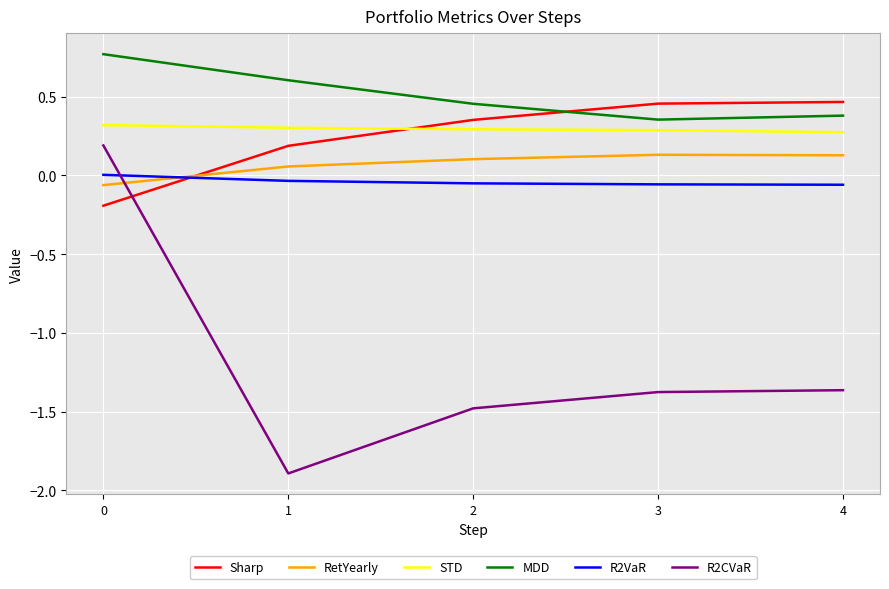

At how many categories does at least one series exceed -1?

5